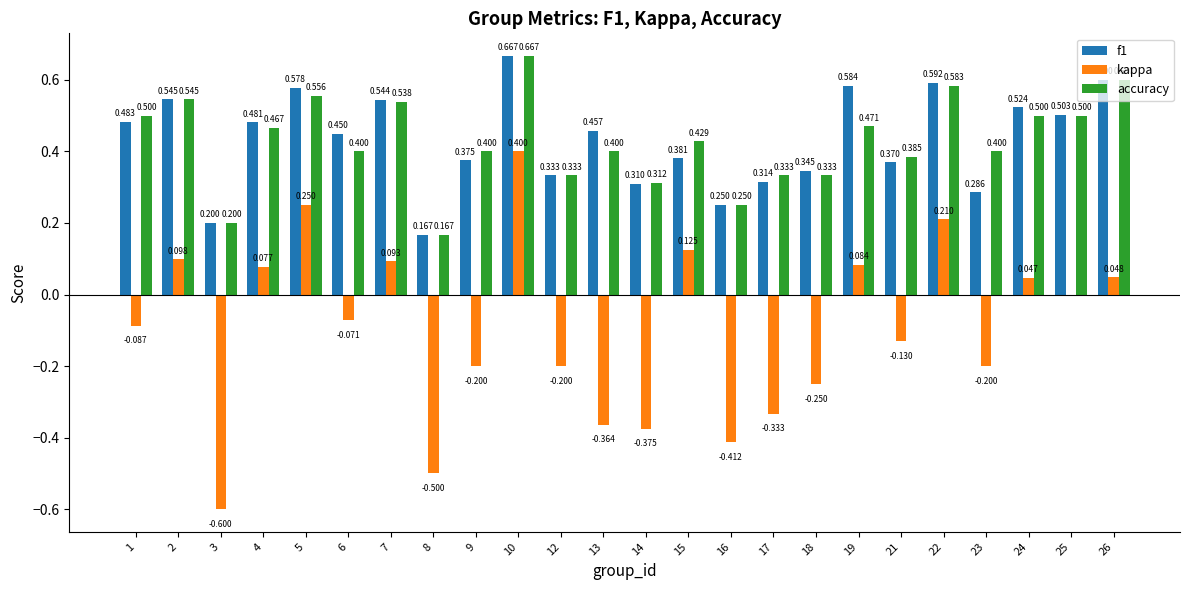

Between 10 and 18, which series saw the biggest shift?

kappa